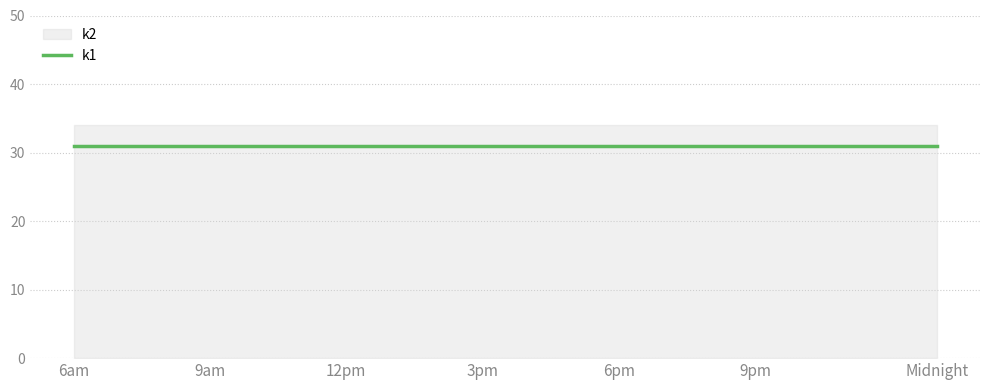

Rank the series by their maximum value, from lowest to highest.

k1, k2